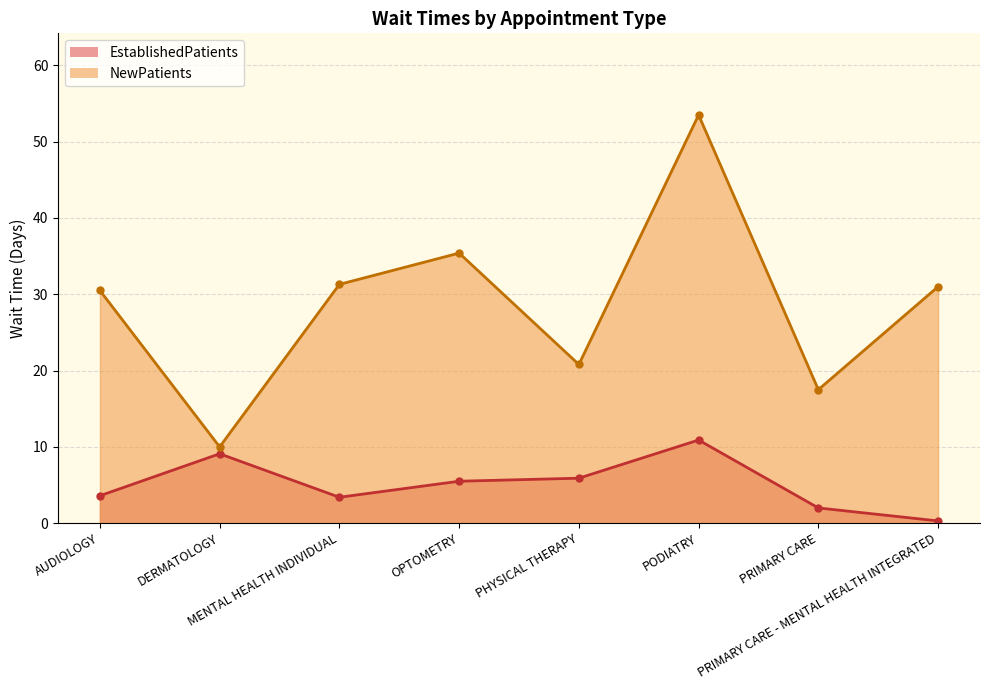

Rank the categories by NewPatients value from lowest to highest.

DERMATOLOGY, PRIMARY CARE, PHYSICAL THERAPY, AUDIOLOGY, PRIMARY CARE - MENTAL HEALTH INTEGRATED, MENTAL HEALTH INDIVIDUAL, OPTOMETRY, PODIATRY